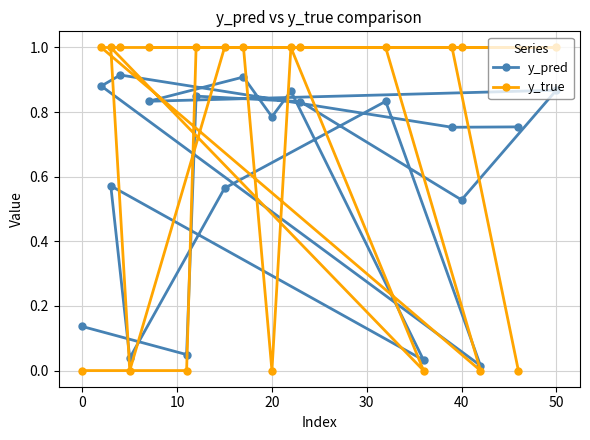

Does the chart have visible grid lines?

Yes